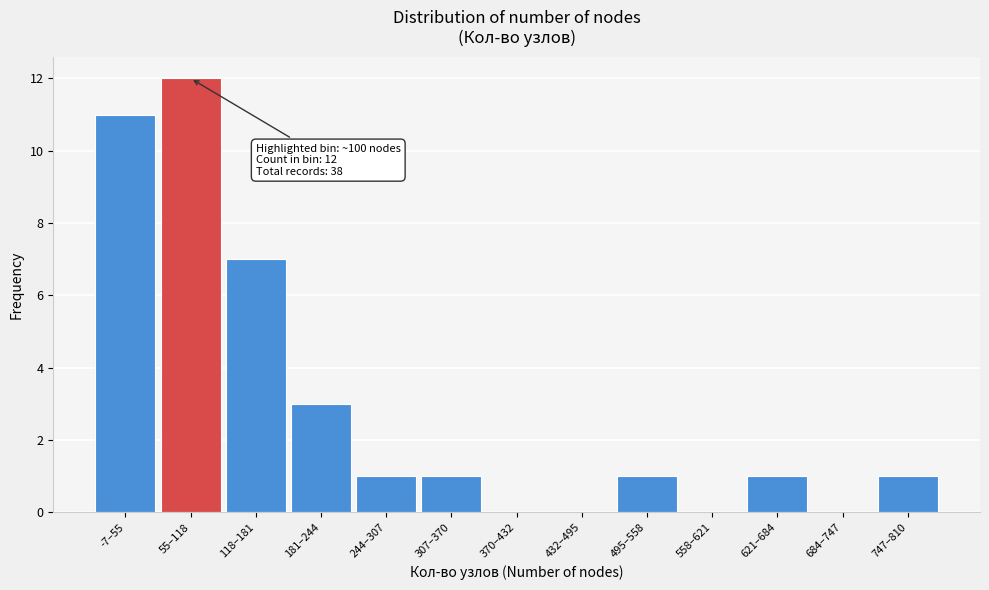

Reading left to right, extract all data points from this chart.

-7–55=11	55–118=12	118–181=7	181–244=3	244–307=1	307–370=1	370–432=0	432–495=0	495–558=1	558–621=0	621–684=1	684–747=0	747–810=1